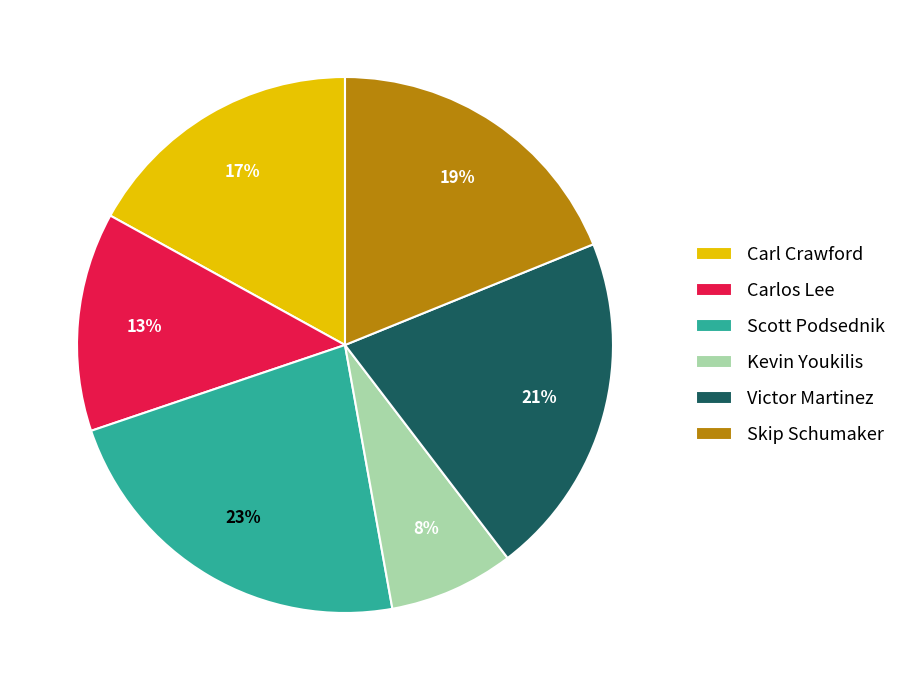

How many slices are in this pie chart?

6